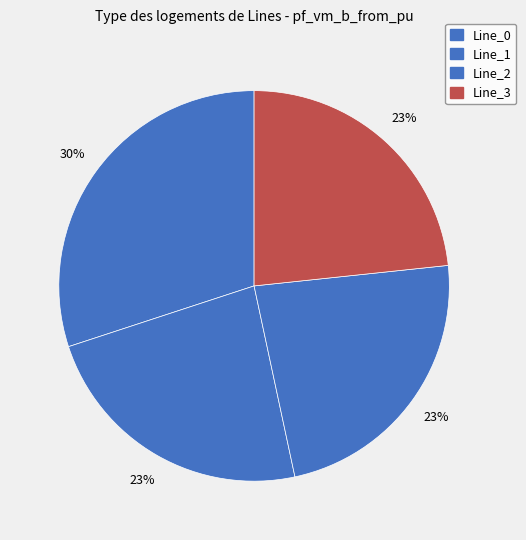

Rank the categories by value from highest to lowest.

Line_0, Line_1, Line_3, Line_2